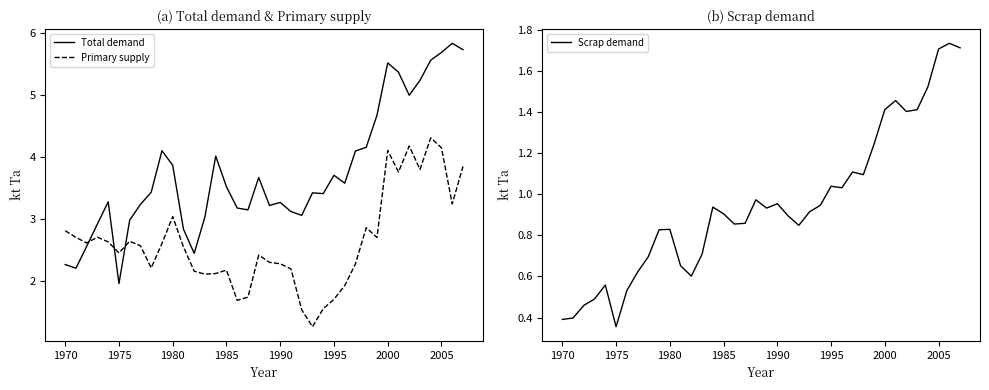

How many intersections are there between Total demand and Primary supply?

3